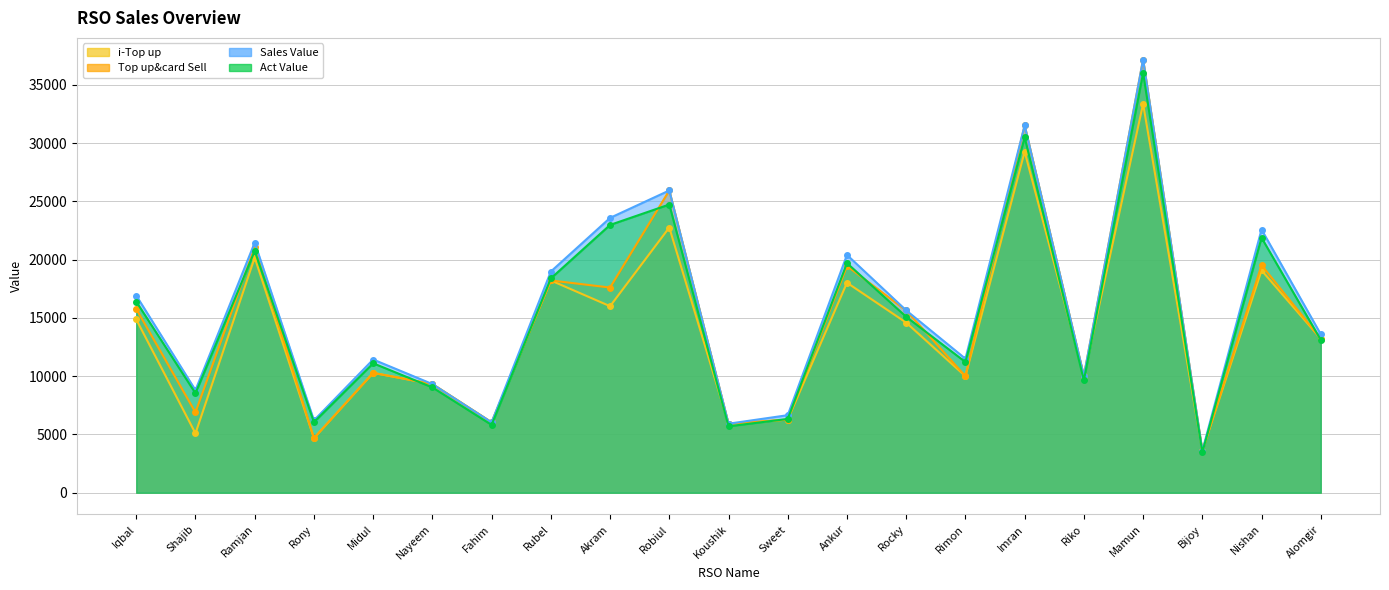

Reading left to right, list all the values displayed in this chart.

i-Top up: Iqbal=14872.0	Shajib=5092.0	Ramjan=20178.0	Rony=4681.0	Midul=10286.0	Nayeem=9325.0	Fahim=6043.0	Rubel=18215.0	Akram=16006.0	Robiul=22755.0	Koushik=5924.0	Sweet=6274.0	Ankur=18021.0	Rocky=14597.0	Rimon=10000.0	Imran=29266.0	Riko=10019.0	Mamun=33367.0	Bijoy=3599.0	Nishan=19077.0	Alomgir=13217.0
Top up&card Sell: Iqbal=15772.0	Shajib=6892.0	Ramjan=21078.0	Rony=4681.0	Midul=10286.0	Nayeem=9325.0	Fahim=6043.0	Rubel=18215.0	Akram=17606.0	Robiul=25935.0	Koushik=5924.0	Sweet=6274.0	Ankur=19451.0	Rocky=15647.0	Rimon=10000.0	Imran=31516.0	Riko=10019.0	Mamun=37167.0	Bijoy=3599.0	Nishan=19527.0	Alomgir=13217.0
Sales Value: Iqbal=16918.0	Shajib=8802.0	Ramjan=21460.0	Rony=6209.0	Midul=11432.0	Nayeem=9325.0	Fahim=6043.0	Rubel=18979.0	Akram=23583.0	Robiul=25935.0	Koushik=5924.0	Sweet=6656.0	Ankur=20406.0	Rocky=15647.0	Rimon=11501.0	Imran=31516.0	Riko=10019.0	Mamun=37167.0	Bijoy=3599.0	Nishan=22583.0	Alomgir=13599.0
Act Value: Iqbal=16399.3	Shajib=8531.5	Ramjan=20740.4	Rony=6055.3	Midul=11109.1	Nayeem=9038.6	Fahim=5821.8	Rubel=18390.1	Akram=22978.8	Robiul=24729.8	Koushik=5700.1	Sweet=6333.5	Ankur=19701.1	Rocky=15096.7	Rimon=11216.0	Imran=30499.3	Riko=9643.5	Mamun=36020.9	Bijoy=3470.0	Nishan=21880.0	Alomgir=13115.5